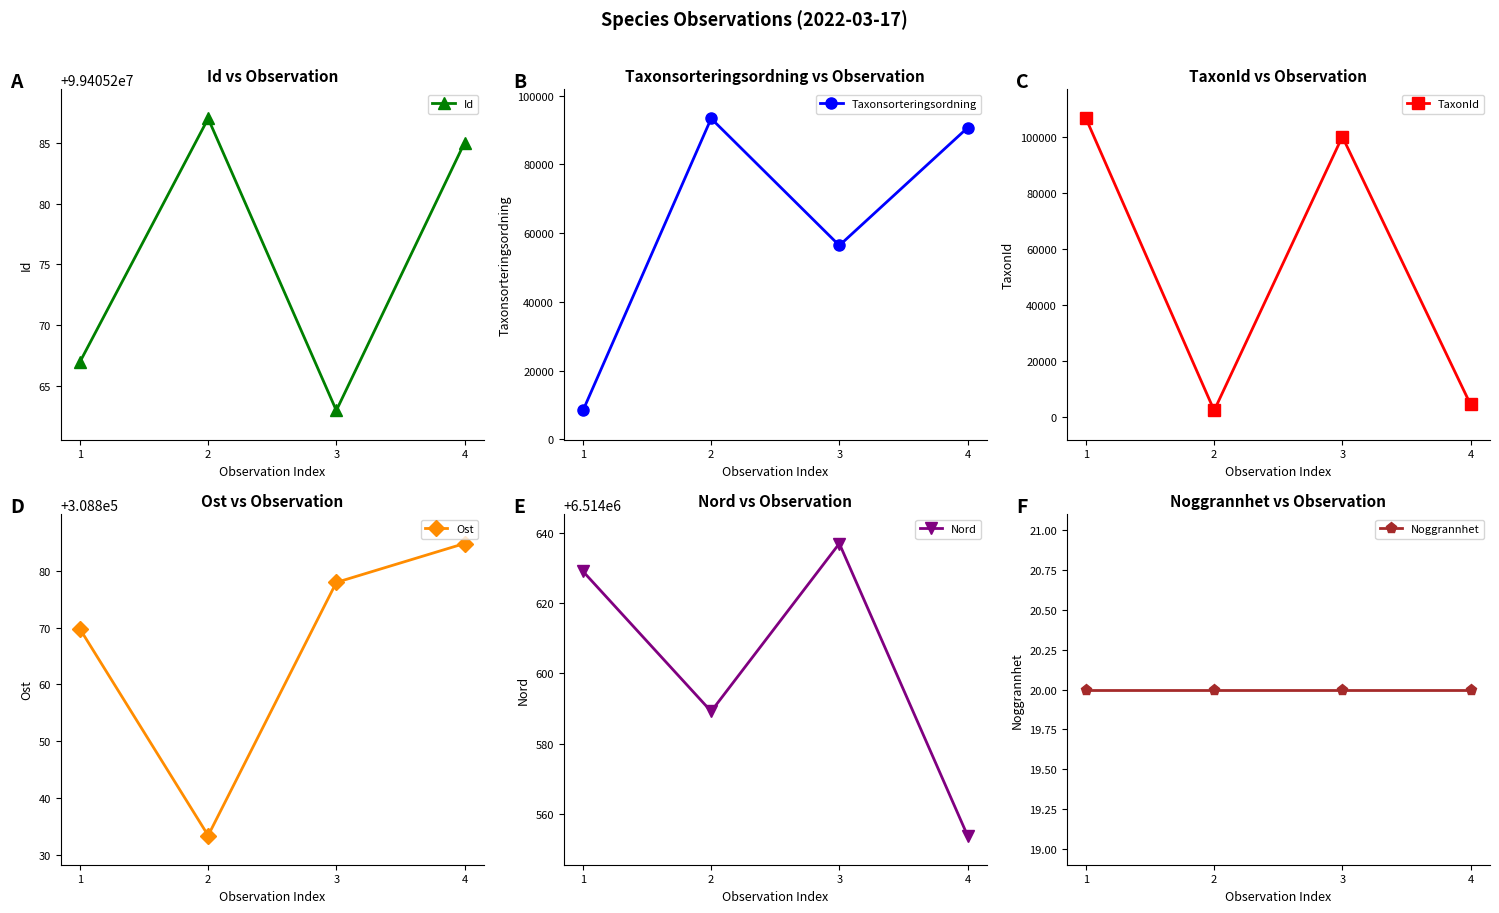

What value does the Nord series have at 3?

6514637.0